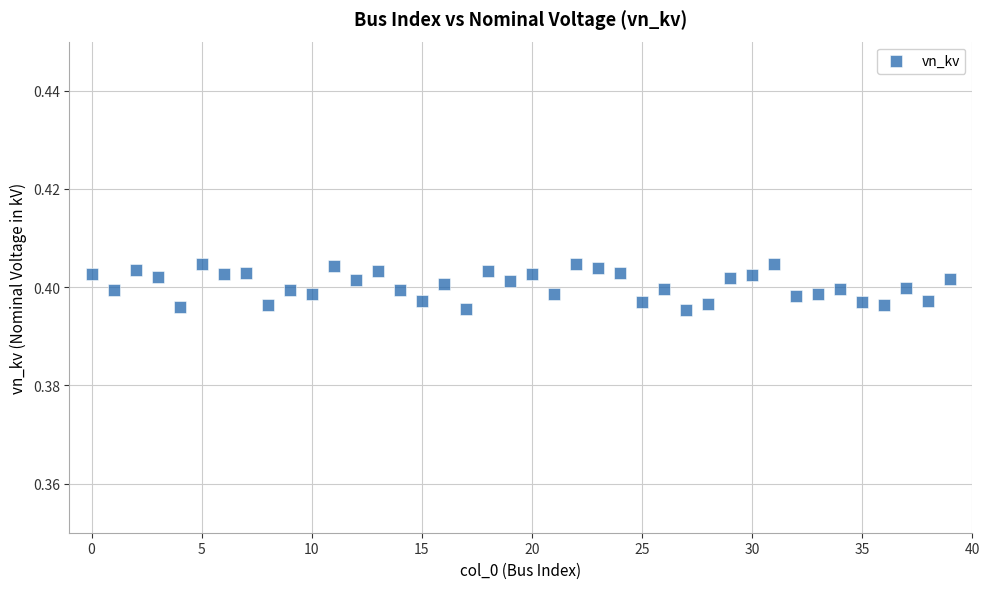

How many points are shown in the scatter plot?

40